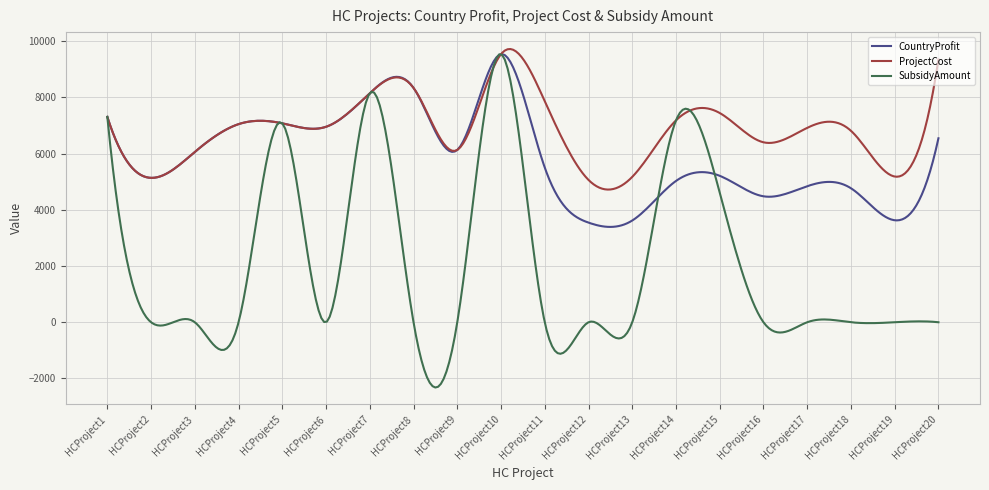

After their last crossing, which series has the higher values: CountryProfit or SubsidyAmount?

CountryProfit